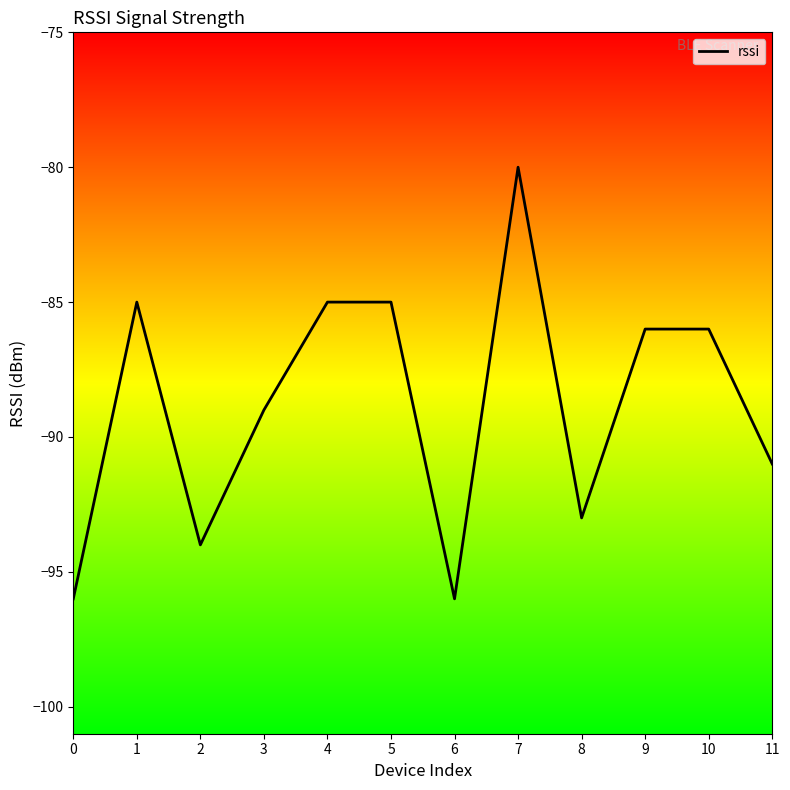

What is the sum of all values?

-1066